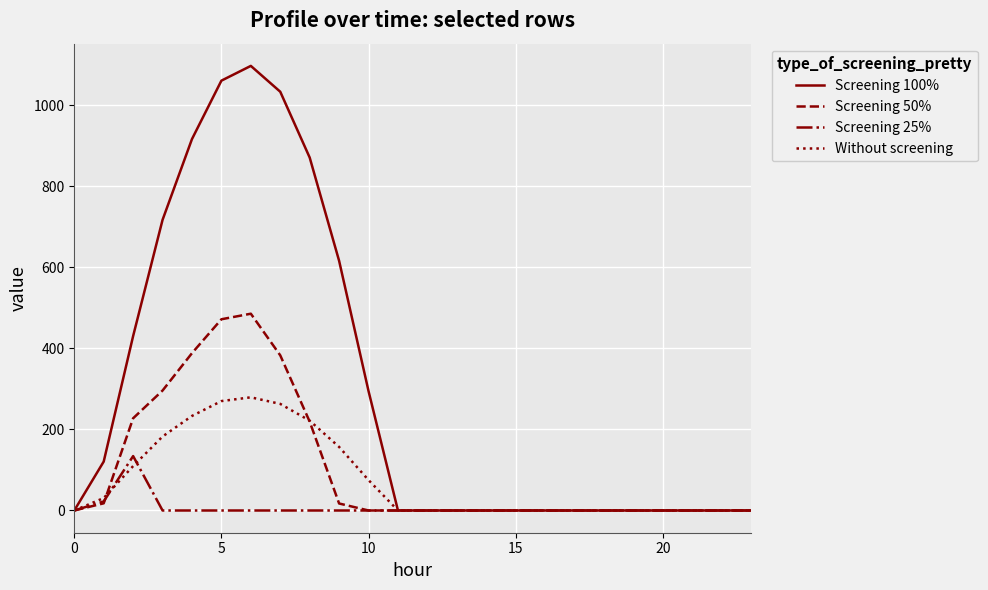

What is the highest value of the Screening 100% series?

1096.7